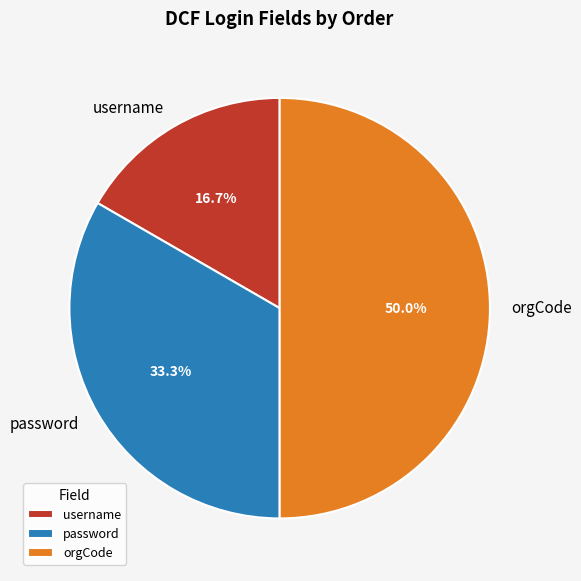

To the nearest percent, what percentage of the pie is password?

33%